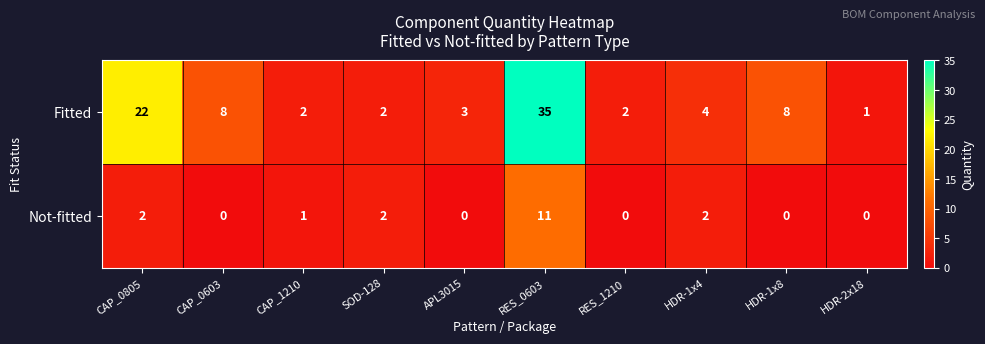

Which series has the largest total across all categories?

Fitted